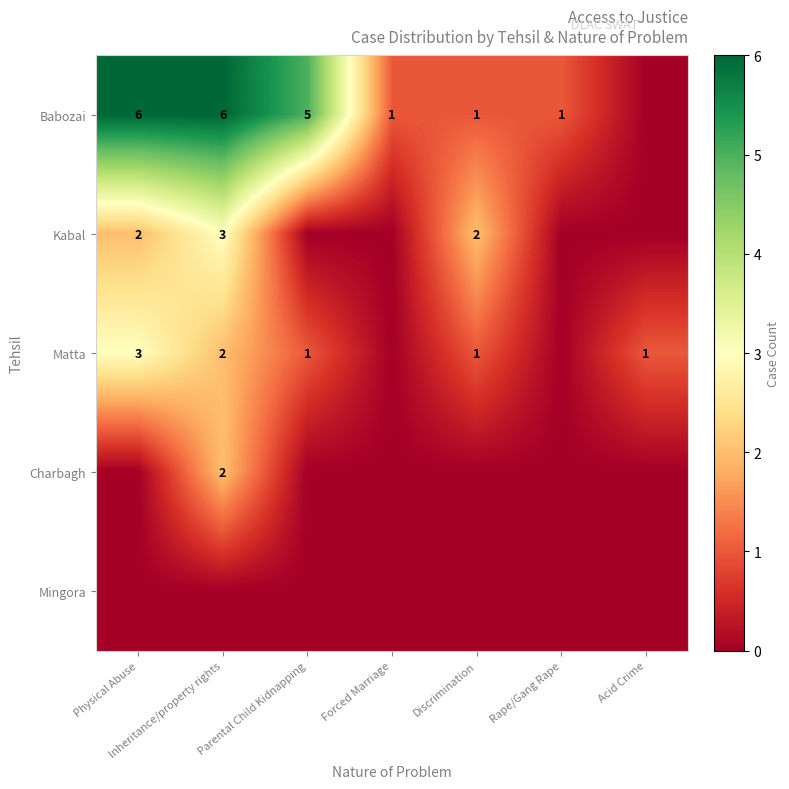

Is it true that Kabal equals 2 at Discrimination?

True